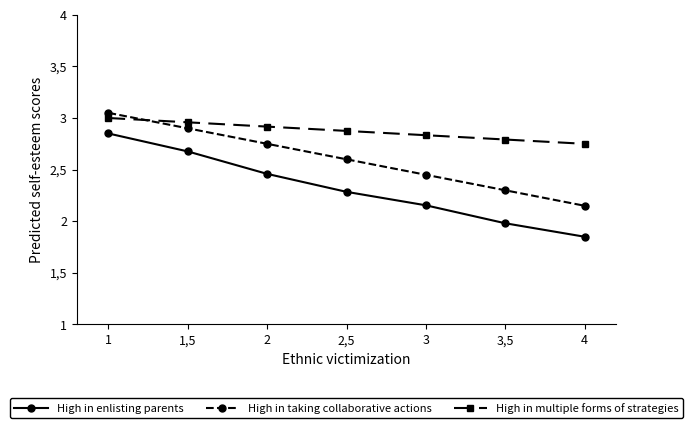

At how many categories does at least one series exceed 2?

7